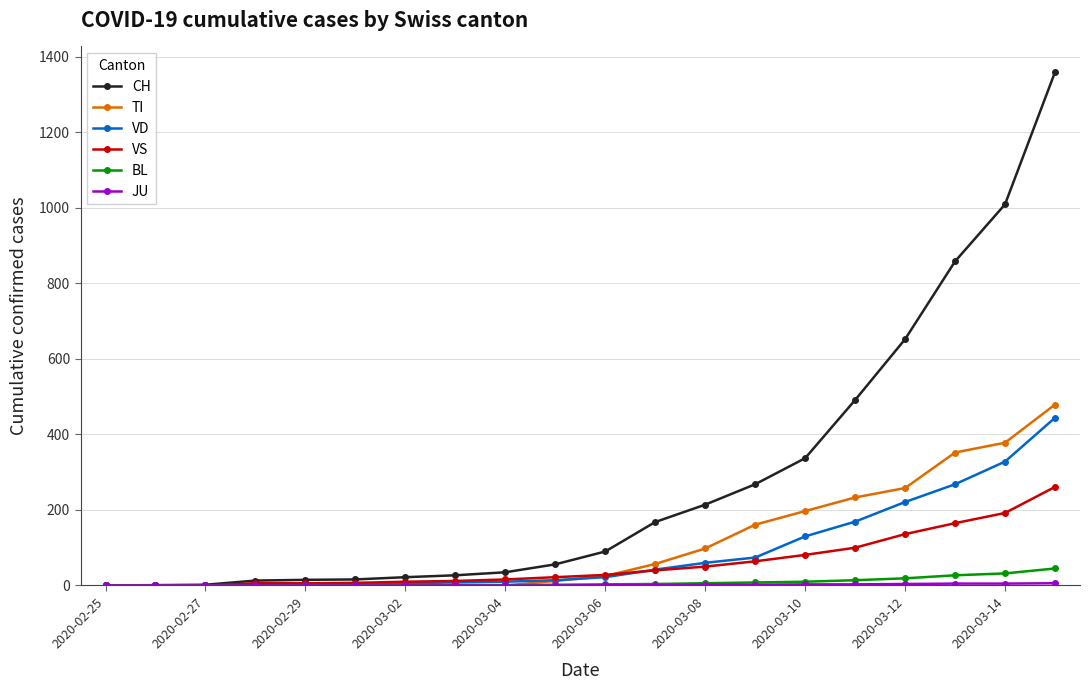

How many distinct data groups are displayed?

6